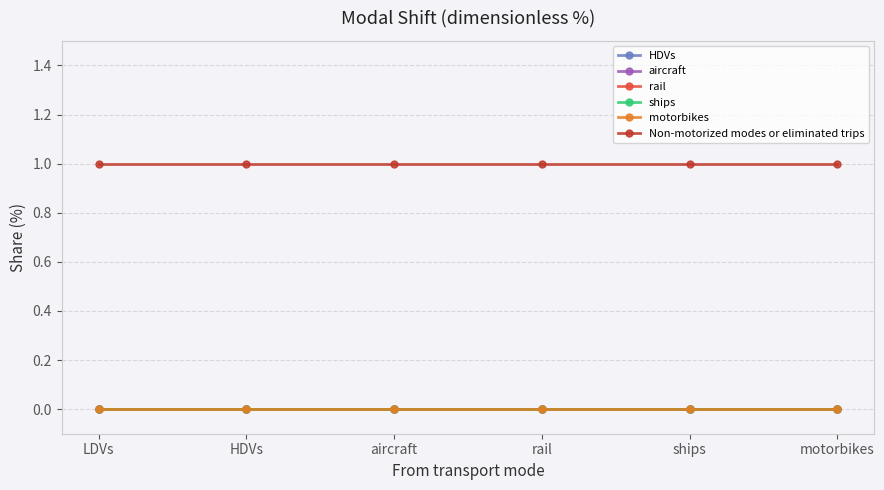

At which category does the chart reach its peak across all series?

LDVs